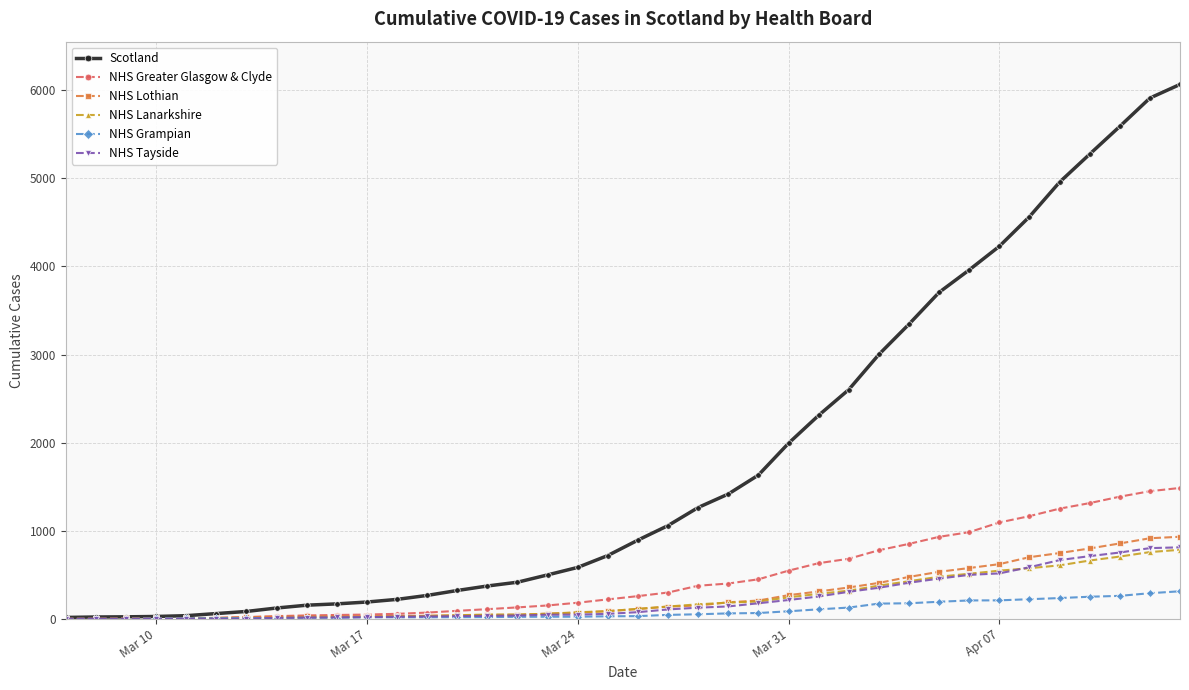

Which series has the largest total across all categories?

Scotland